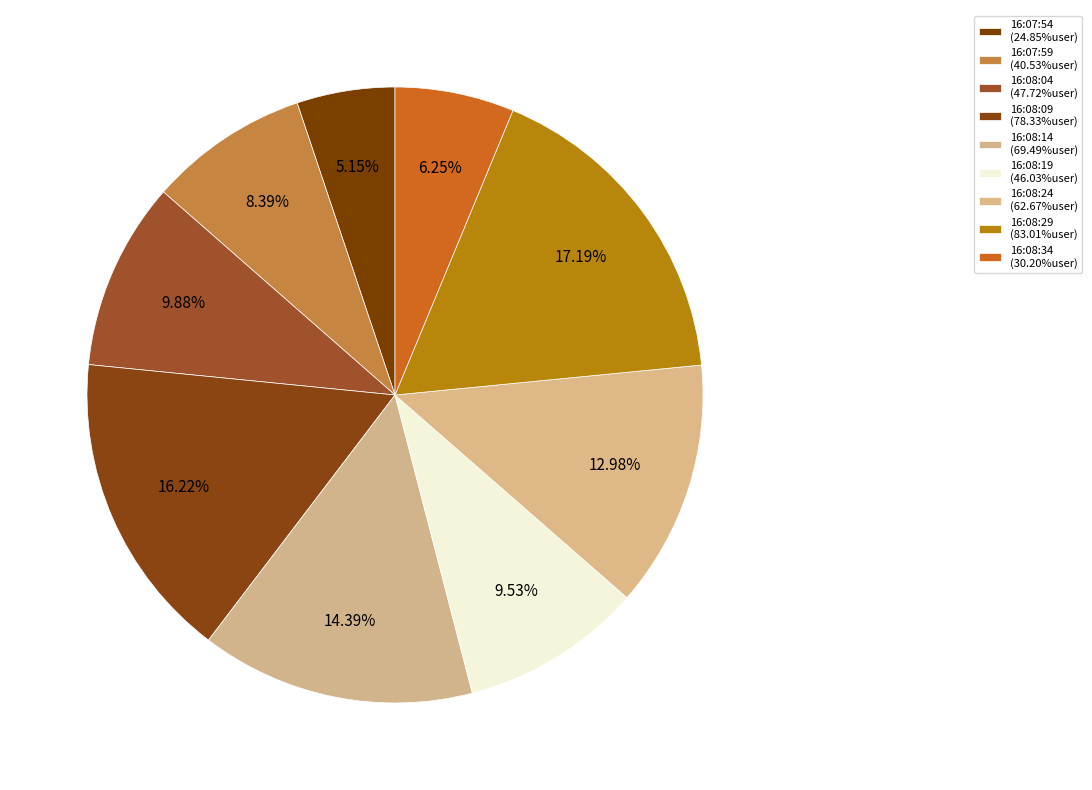

Count the number of slices in the pie.

9